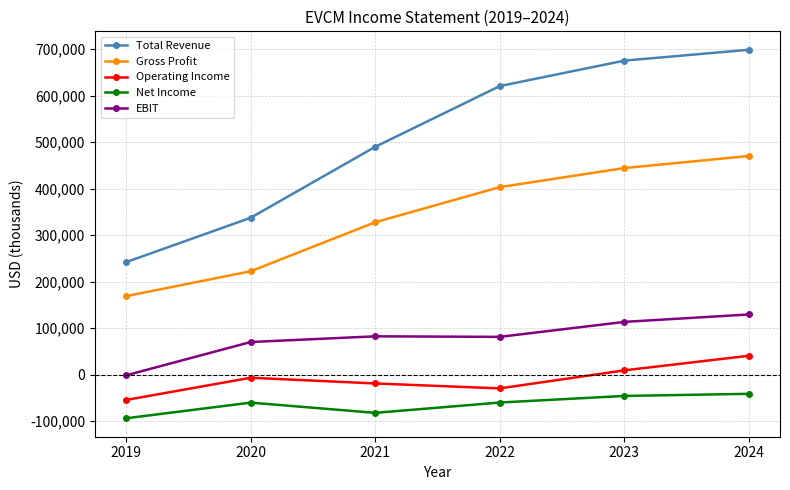

True or false: Operating Income has more than 0 interior local peaks.

True